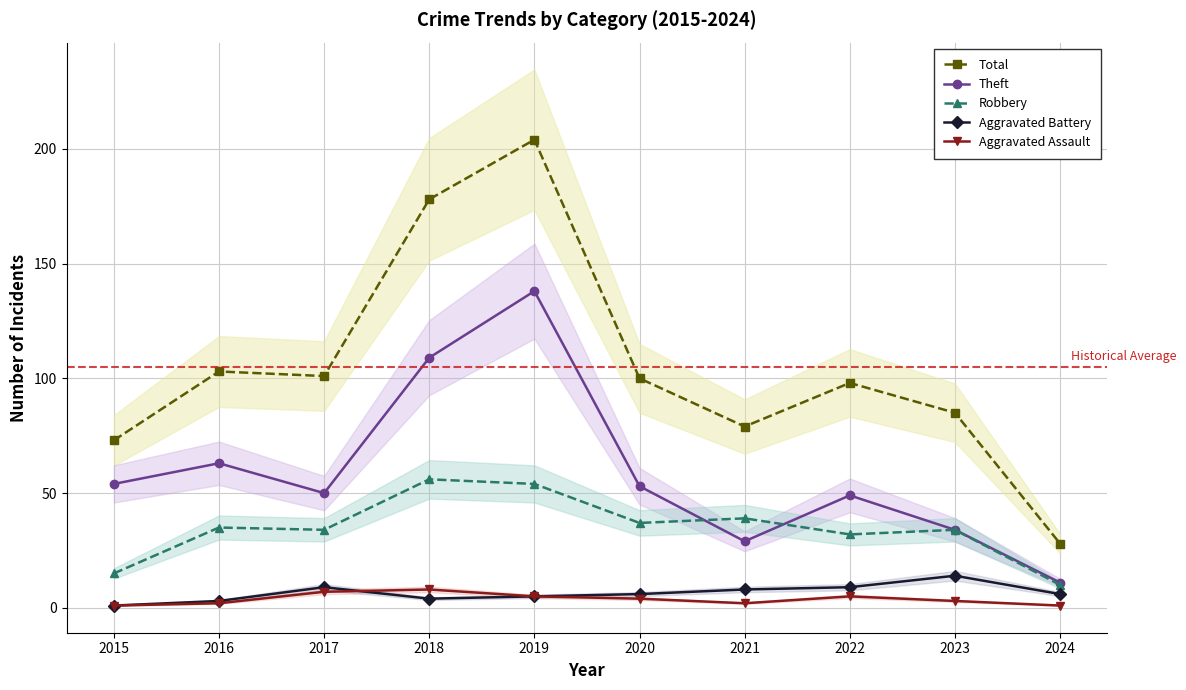

True or false: Theft and Aggravated Battery intersect in this chart.

False